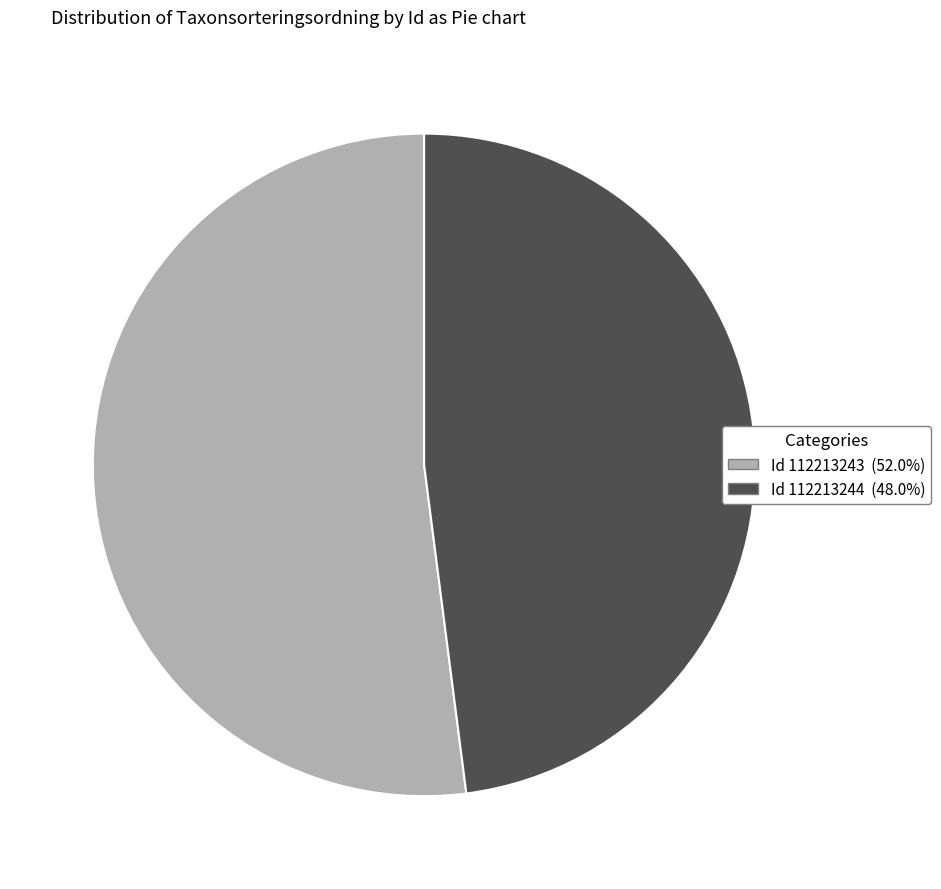

Does Id 112213243 (52.0%) account for over 50% of the chart?

Yes